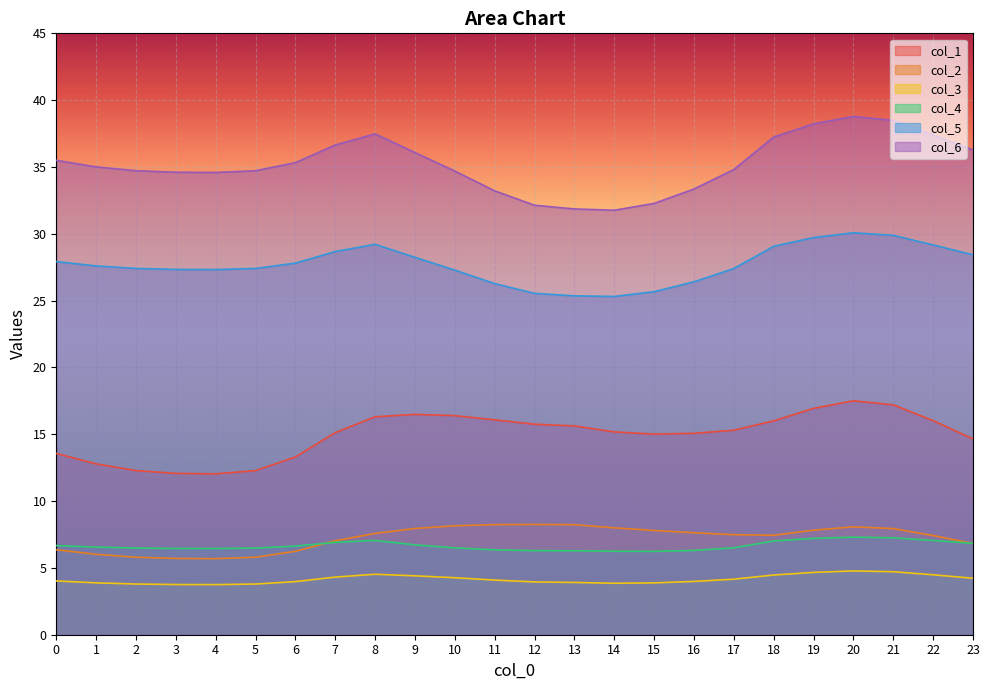

What is the value of the col_3 point at the 17th from the left?

4.0